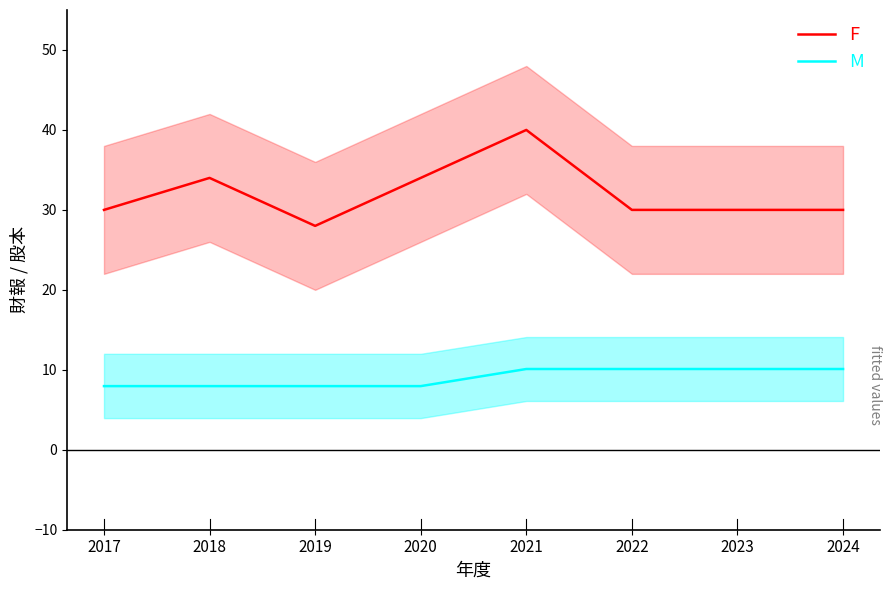

What is the maximum value for F?

40.0